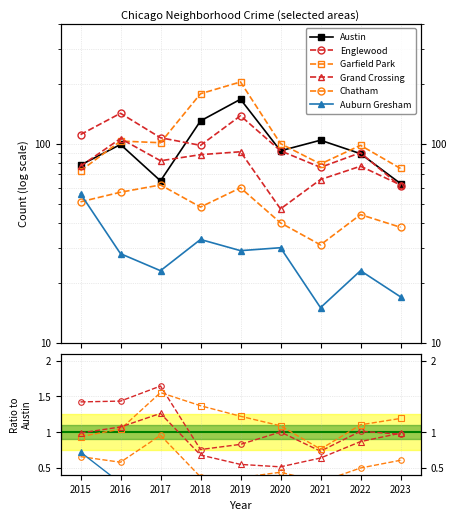

What is the maximum value shown in the chart?

204